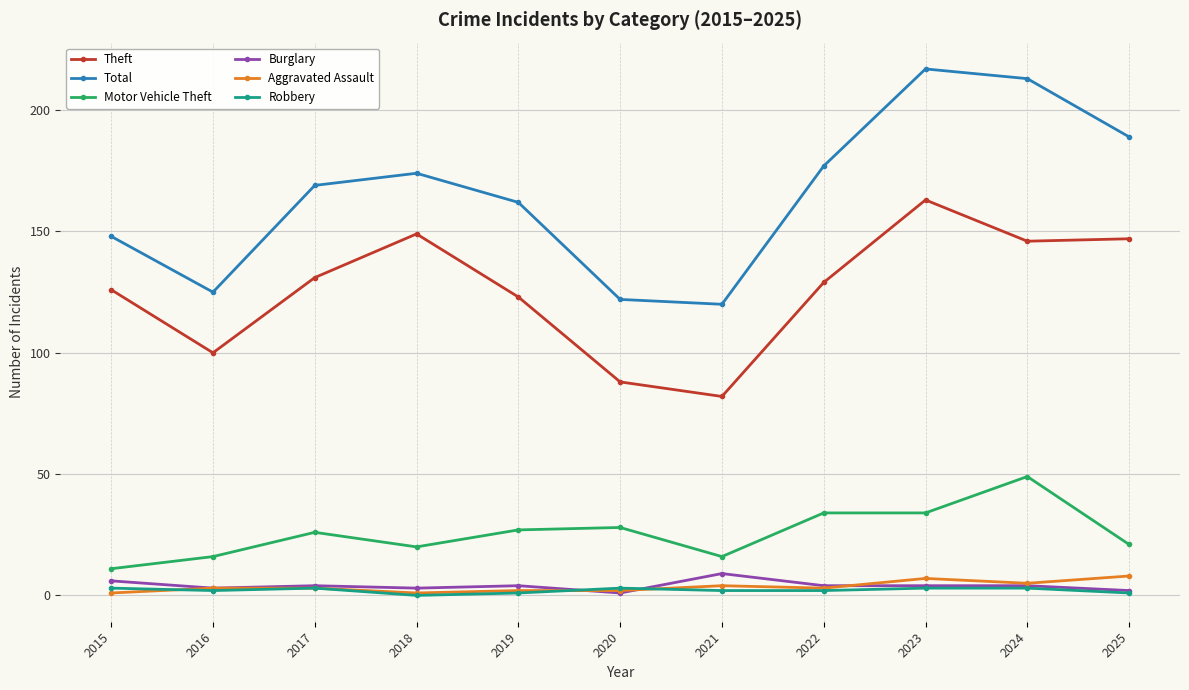

Which series has the largest range (max minus min)?

Total